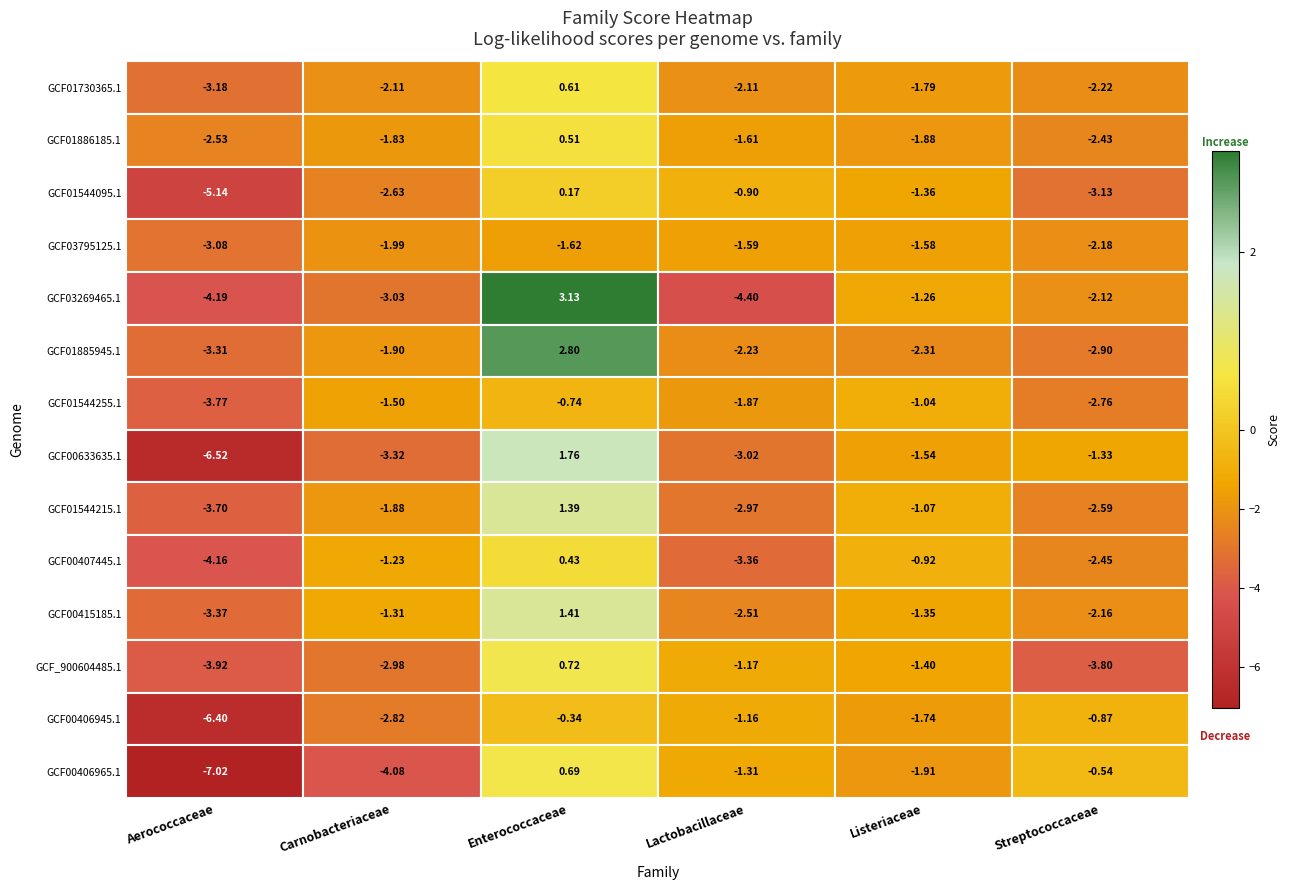

Reading right to left, transcribe all the data shown in this chart.

RS_GCF_001730365.1_0: -2.2	-1.8	-2.1	0.6	-2.1	-3.2
RS_GCF_001886185.1_0: -2.4	-1.9	-1.6	0.5	-1.8	-2.5
RS_GCF_001544095.1_0: -3.1	-1.4	-0.9	0.2	-2.6	-5.1
RS_GCF_003795125.1_0: -2.2	-1.6	-1.6	-1.6	-2.0	-3.1
RS_GCF_003269465.1_0: -2.1	-1.3	-4.4	3.1	-3.0	-4.2
RS_GCF_001885945.1_0: -2.9	-2.3	-2.2	2.8	-1.9	-3.3
RS_GCF_001544255.1_0: -2.8	-1.0	-1.9	-0.7	-1.5	-3.8
RS_GCF_000633635.1_0: -1.3	-1.5	-3.0	1.8	-3.3	-6.5
RS_GCF_001544215.1_0: -2.6	-1.1	-3.0	1.4	-1.9	-3.7
RS_GCF_000407445.1_0: -2.5	-0.9	-3.4	0.4	-1.2	-4.2
RS_GCF_000415185.1_0: -2.2	-1.3	-2.5	1.4	-1.3	-3.4
RS_GCF_900604485.1_0: -3.8	-1.4	-1.2	0.7	-3.0	-3.9
RS_GCF_000406945.1_0: -0.9	-1.7	-1.2	-0.3	-2.8	-6.4
RS_GCF_000406965.1_0: -0.5	-1.9	-1.3	0.7	-4.1	-7.0